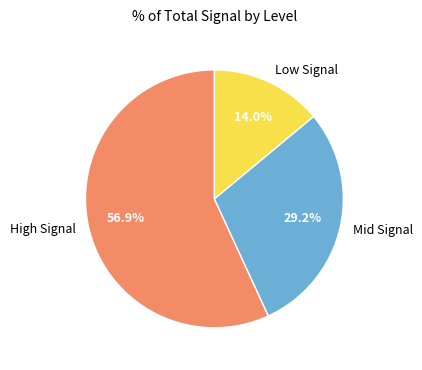

To the nearest percent, what is the difference between the largest and smallest slice percentages?

43%